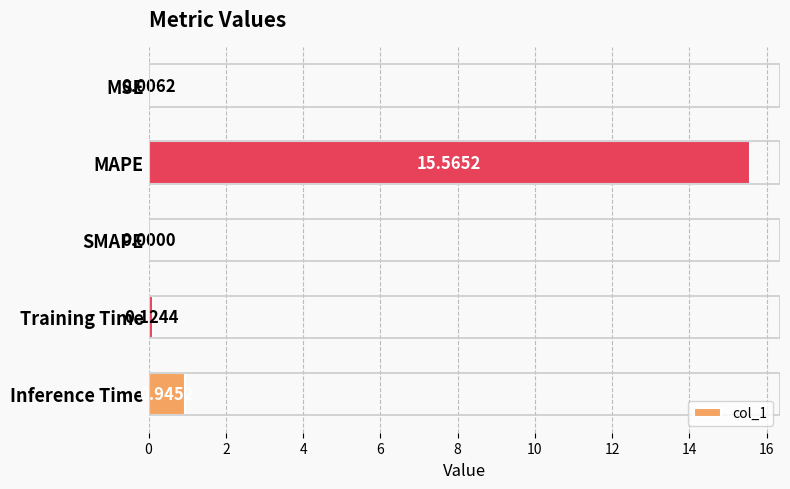

What is the sum of the values at Training Time and Inference Time?

1.1